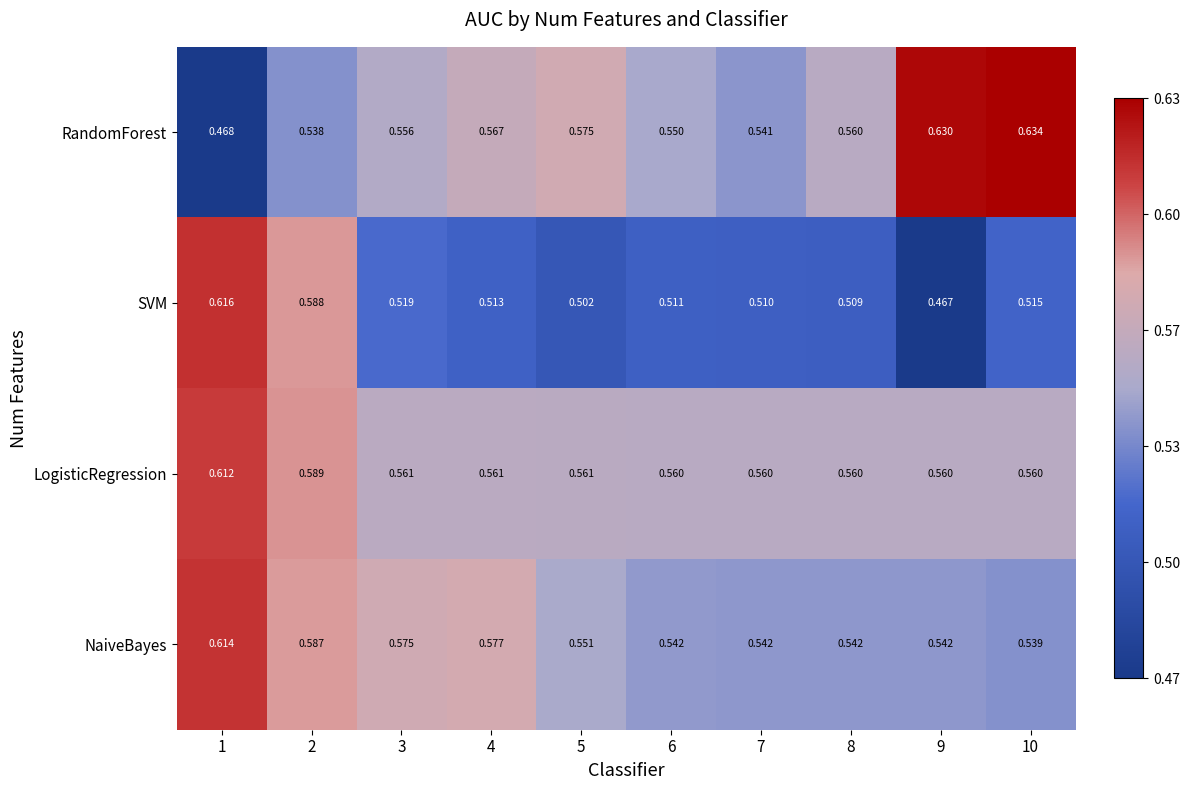

Is the value of LogisticRegression at 3 greater than the value of SVM at 10?

Yes